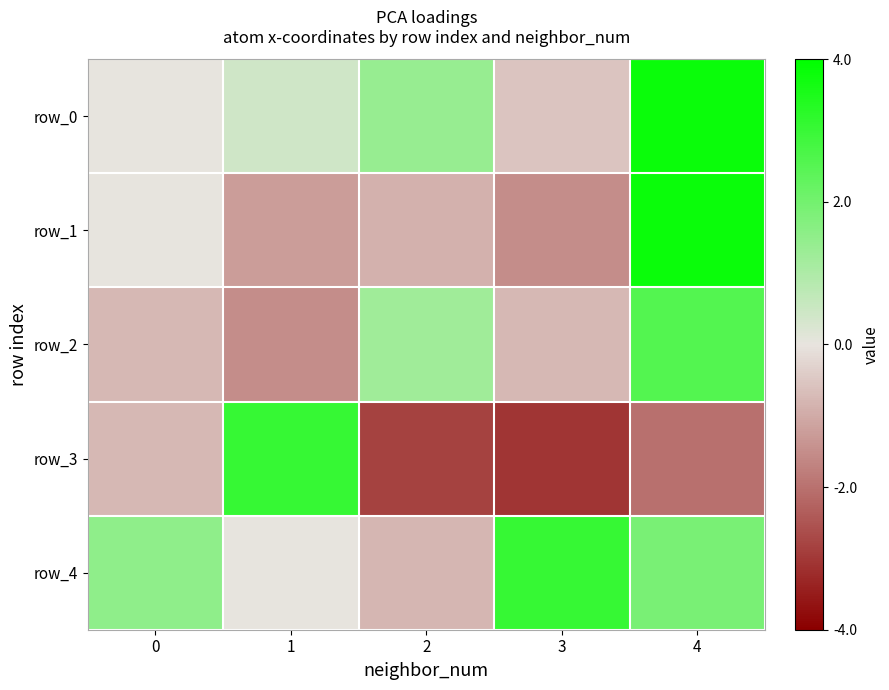

Reading right to left, list all the values displayed in this chart.

row_0: 4=3.8	3=-0.5	2=1.4	1=0.4	0=0.0
row_1: 4=3.8	3=-1.5	2=-0.9	1=-1.2	0=0.0
row_2: 4=2.6	3=-0.8	2=1.2	1=-1.5	0=-0.8
row_3: 4=-2.0	3=-3.0	2=-2.8	1=3.0	0=-0.8
row_4: 4=1.9	3=3.0	2=-0.8	1=0.0	0=1.5